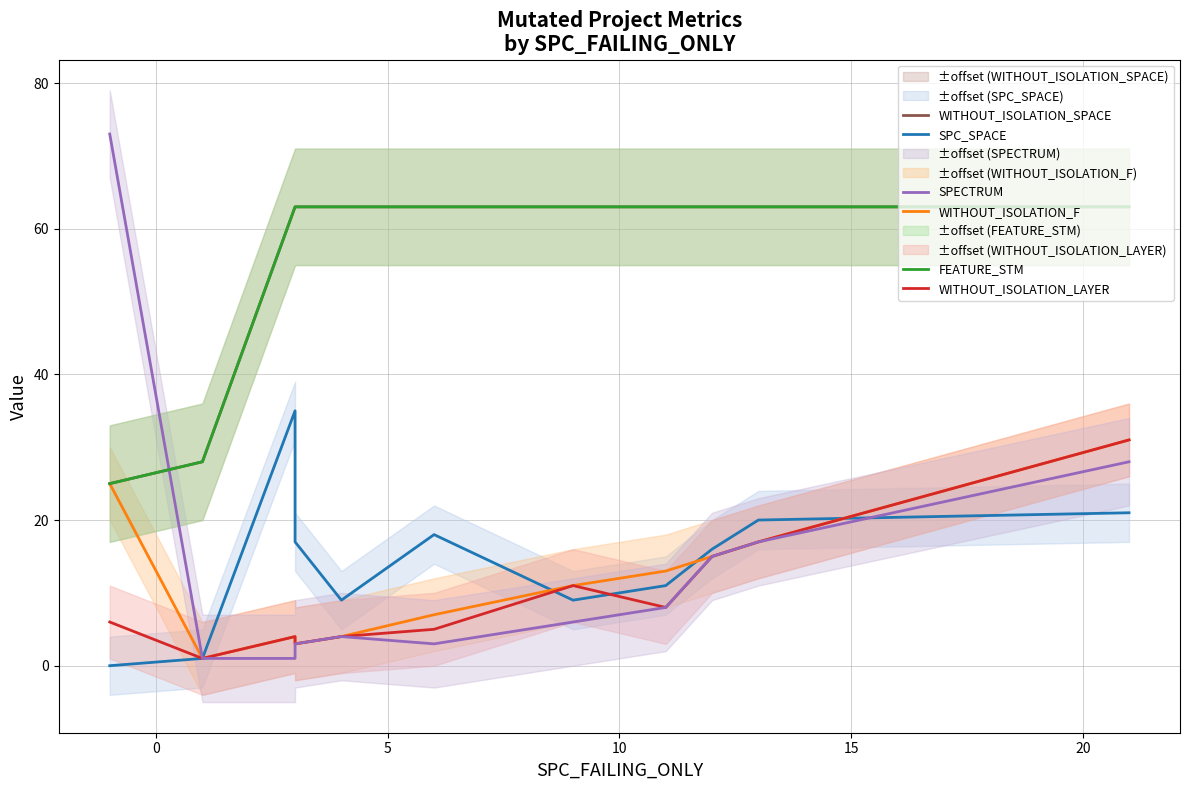

The WITHOUT_ISOLATION_LAYER series shows 4 at 5. True or false?

True